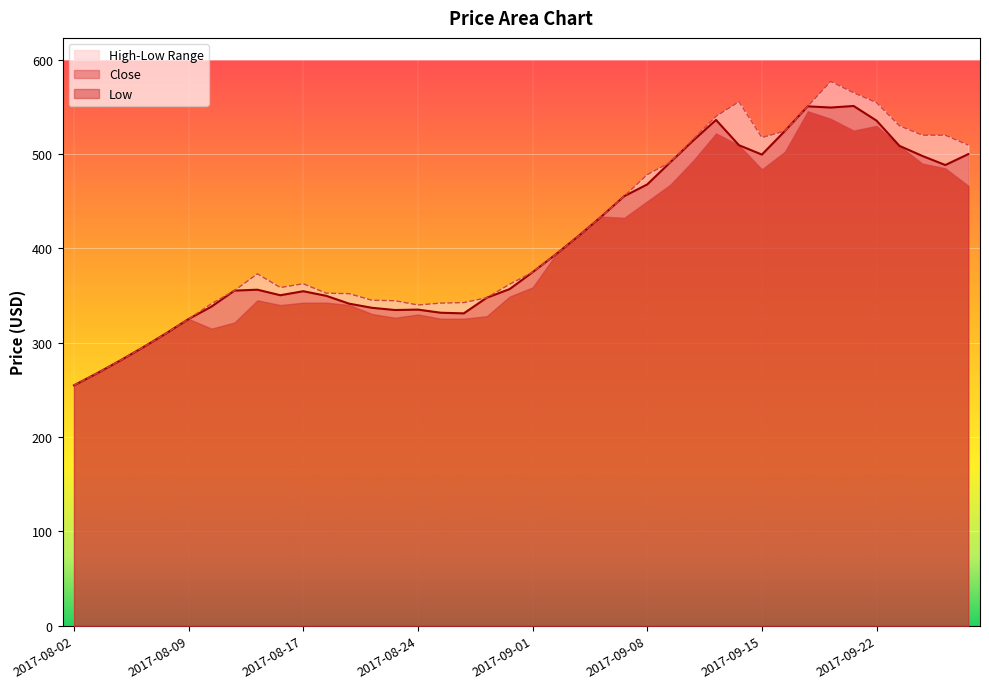

Between 2017-08-30 and 2017-09-21, which series saw the biggest shift?

High